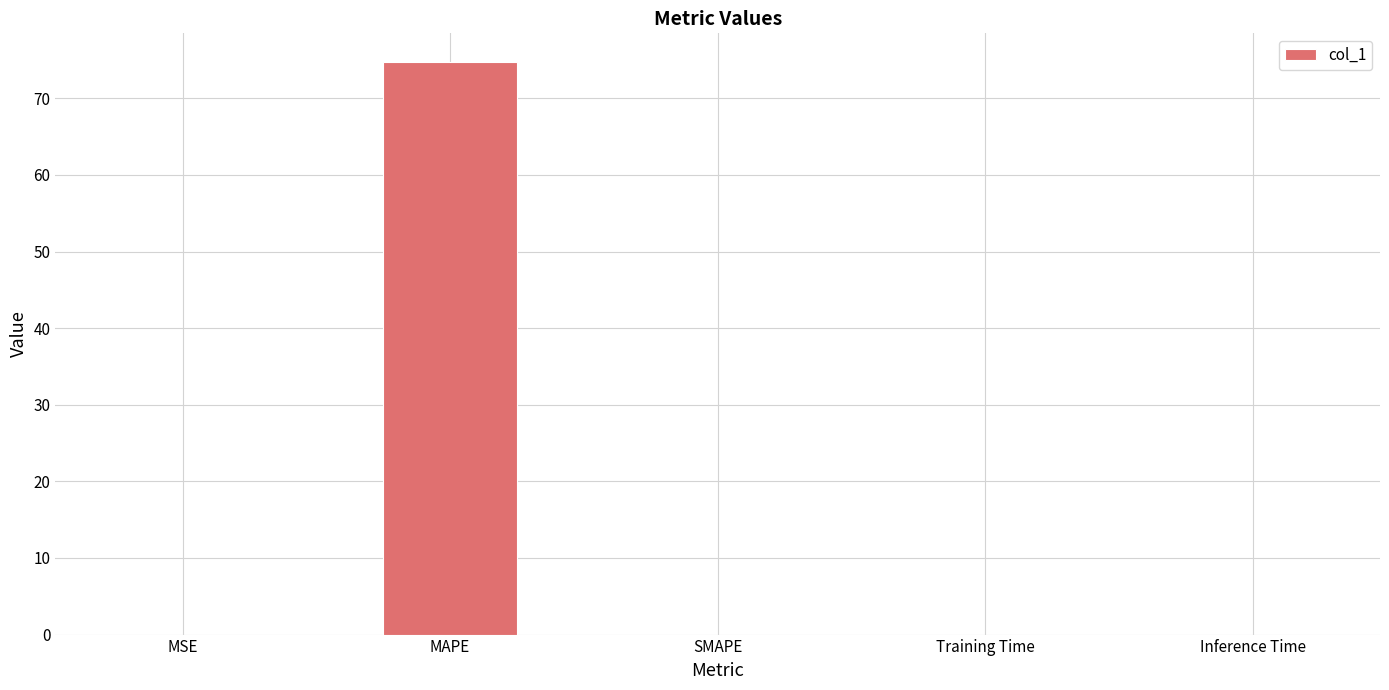

Which label corresponds to the largest value in the chart?

MAPE